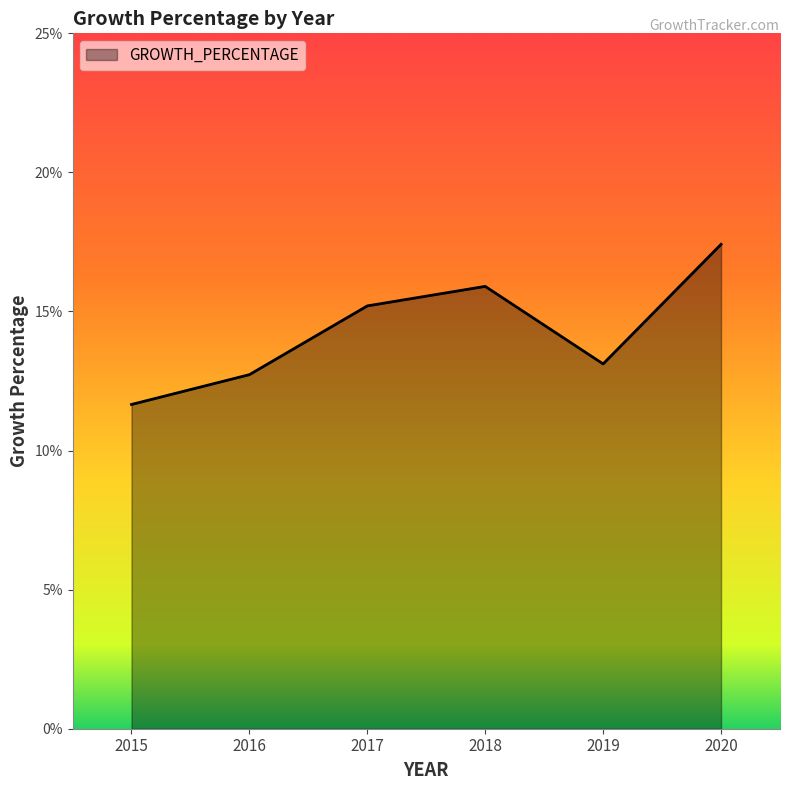

At which category does the data reach its first local peak?

2018